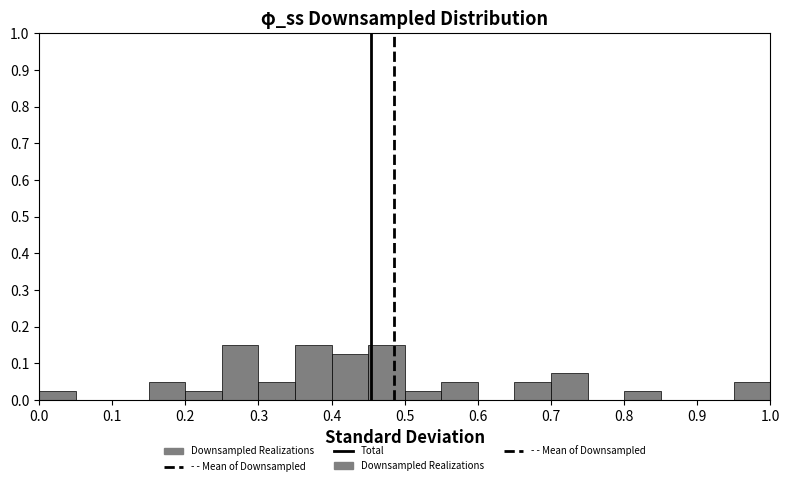

Reading left to right, transcribe this chart: for each bar, give the range it covers on the x-axis and its height. The values are not printed on the chart, so give them approximately, as read against the axis.

0.00 to 0.05: 0.03
0.05 to 0.10: 0
0.10 to 0.15: 0
0.15 to 0.20: 0.05
0.20 to 0.25: 0.03
0.25 to 0.30: 0.15
0.30 to 0.35: 0.05
0.35 to 0.40: 0.15
0.40 to 0.45: 0.13
0.45 to 0.50: 0.15
0.50 to 0.55: 0.03
0.55 to 0.60: 0.05
0.60 to 0.65: 0
0.65 to 0.70: 0.05
0.70 to 0.75: 0.08
0.75 to 0.80: 0
0.80 to 0.85: 0.03
0.85 to 0.90: 0
0.90 to 0.95: 0
0.95 to 1.00: 0.05